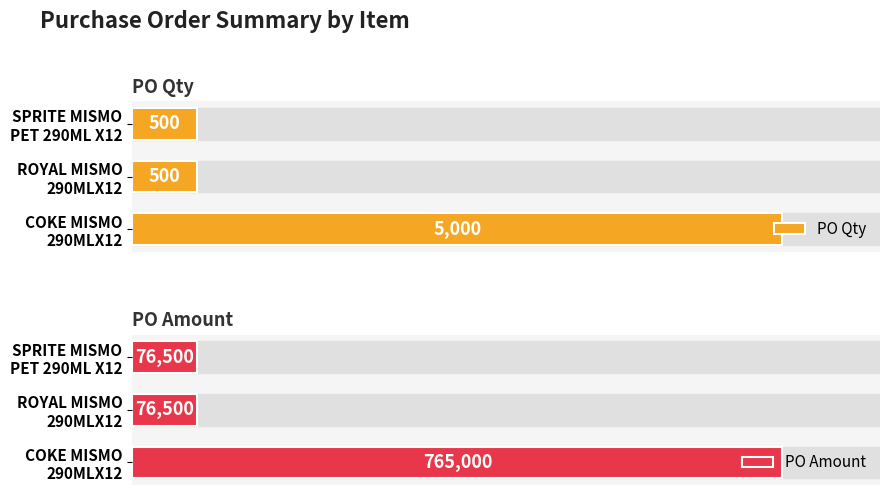

What is the minimum value shown in the chart?

500